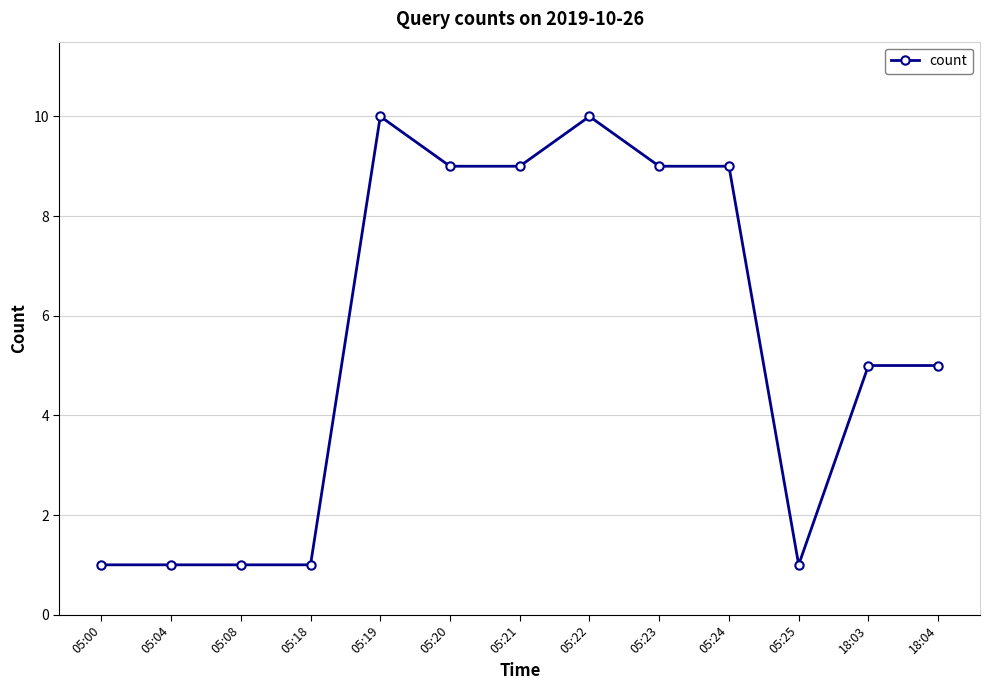

What is the value of the 4th point from the left?

1